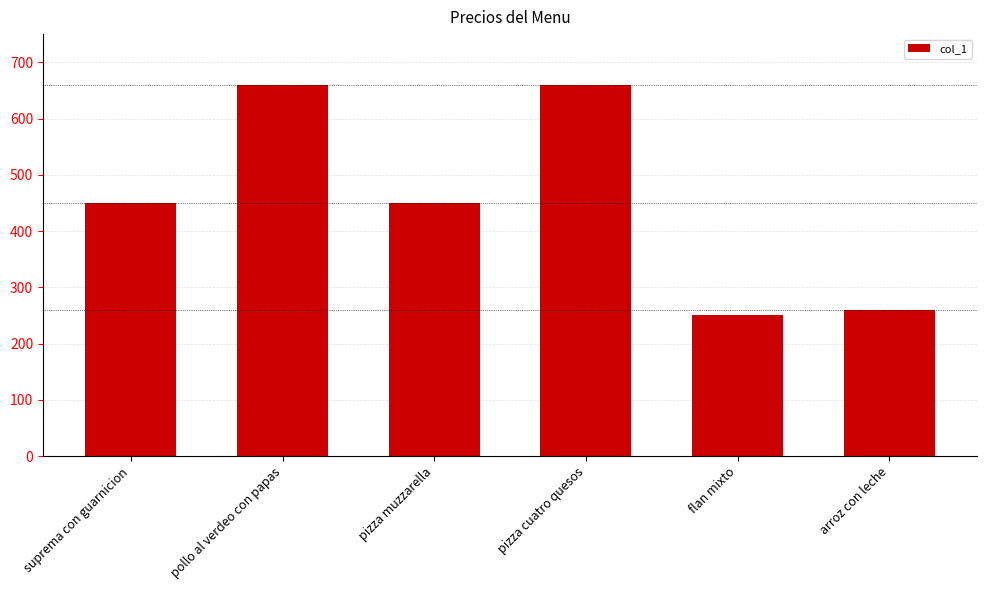

What is the difference between the second highest and second lowest values?

400